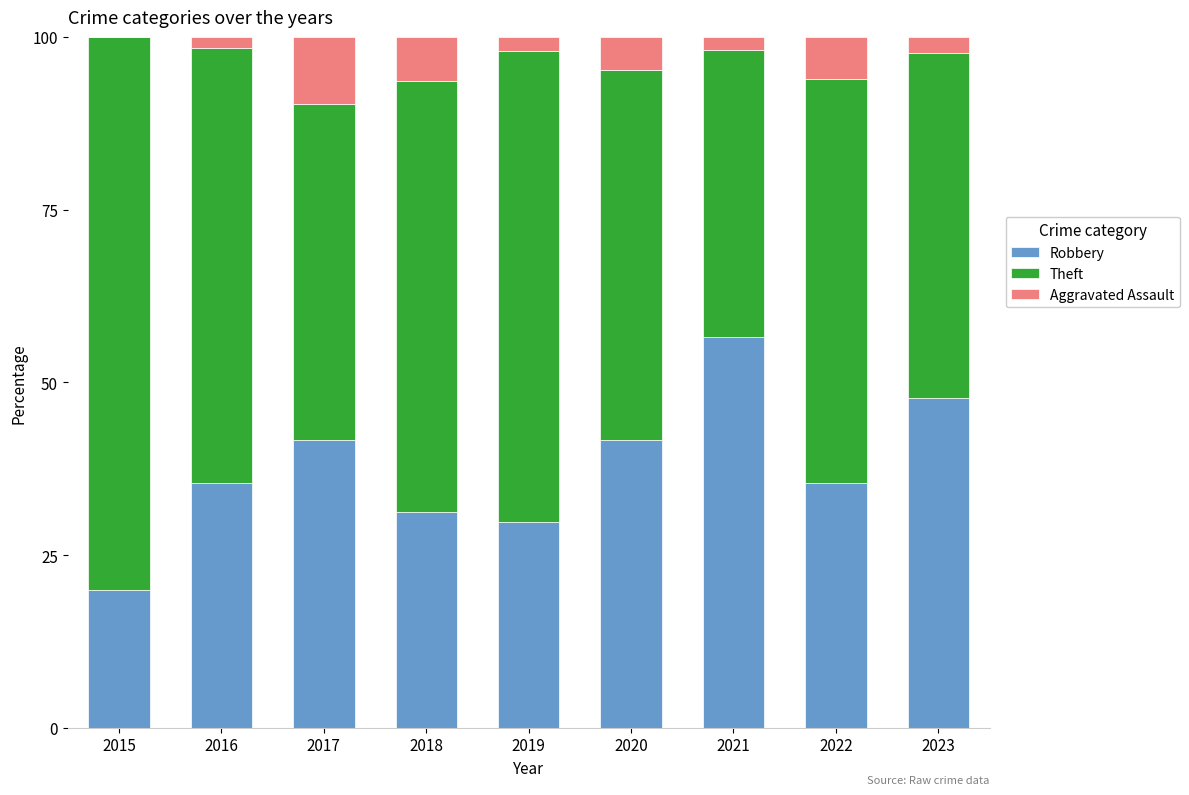

What is the total value across all series at 2016?

100.0